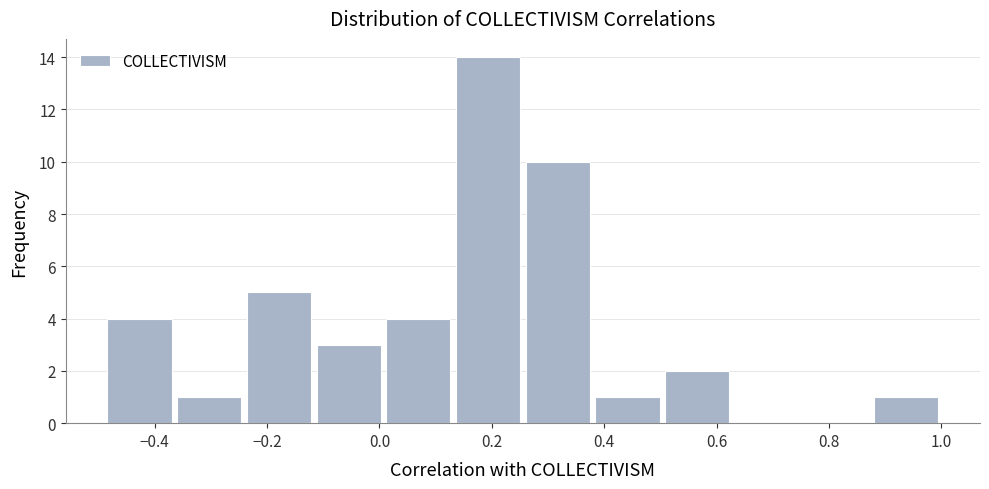

Reading left to right, list every bar in this chart as the range it spans on the x-axis followed by its height. Neither the bar edges nor the heights are printed on the chart, so give them approximately, as read against the axes.

-0.48 to -0.36: 4
-0.36 to -0.24: 1
-0.24 to -0.12: 5
-0.12 to 0.00: 3
0.00 to 0.14: 4
0.14 to 0.26: 14
0.26 to 0.38: 10
0.38 to 0.50: 1
0.50 to 0.62: 2
0.62 to 0.76: 0
0.76 to 0.88: 0
0.88 to 1.00: 1